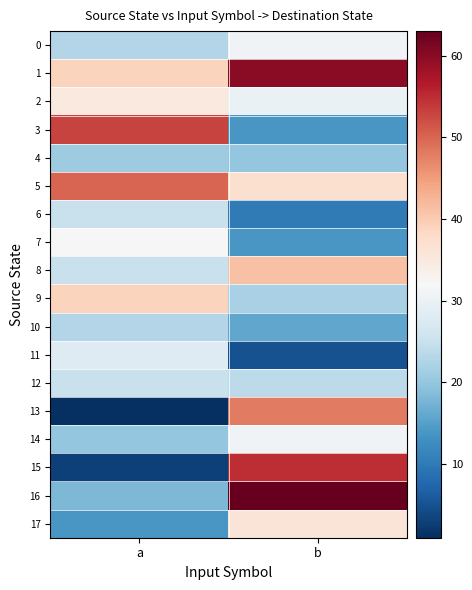

How many distinct data groups are displayed?

18